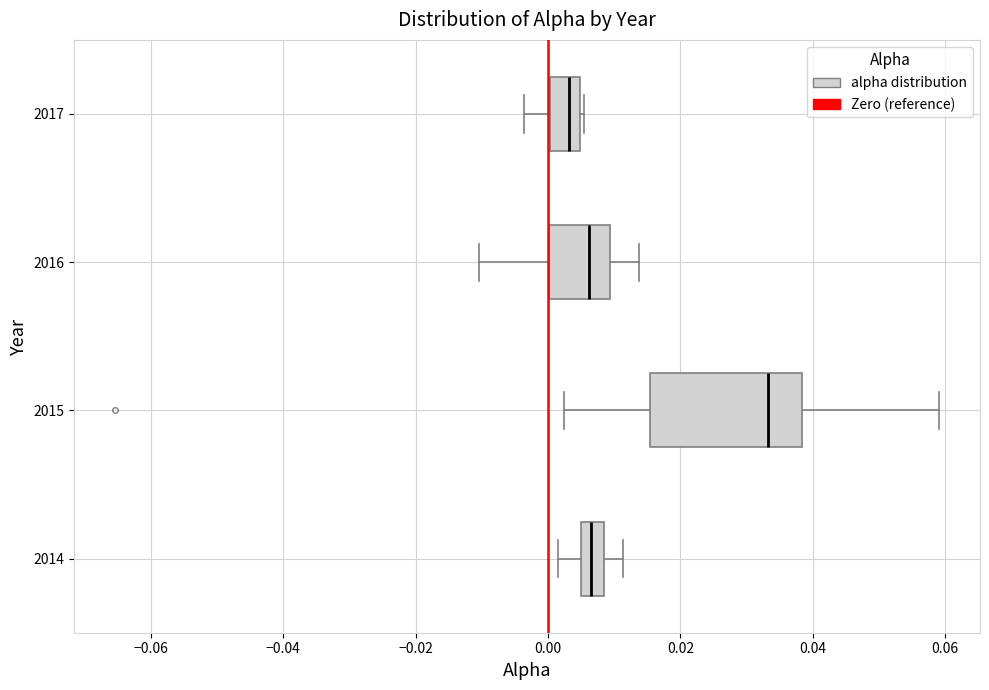

Reading bottom to top, transcribe this box plot: for each box, give where its median line is, the range the box spans, and where its two whiskers end, as read against the x-axis. The values are not printed on the chart, so give them approximately, as read against the axis.

2014: median 0.006, box 0.004 to 0.008, whiskers 0.002 to 0.012
2015: median 0.034, box 0.016 to 0.038, whiskers 0.002 to 0.060
2016: median 0.006, box 0.000 to 0.010, whiskers -0.010 to 0.014
2017: median 0.004 (inside the box), box 0.000 to 0.004, whiskers -0.004 to 0.006